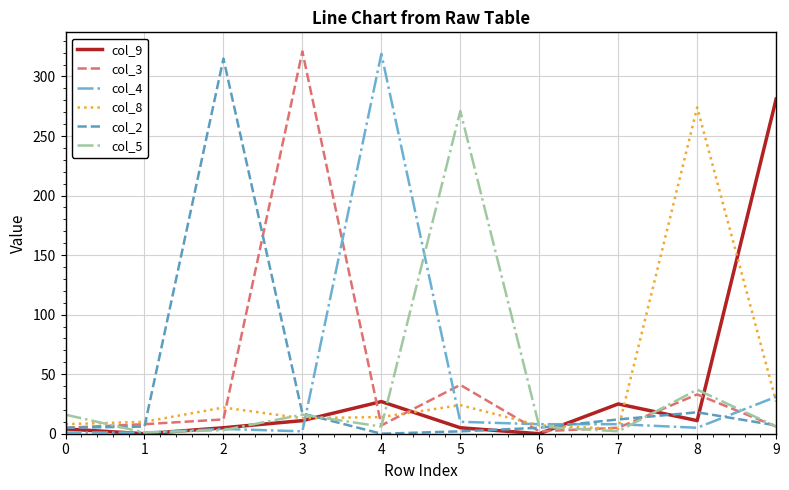

Is the value of col_2 at 5 greater than the value of col_9 at 4?

No